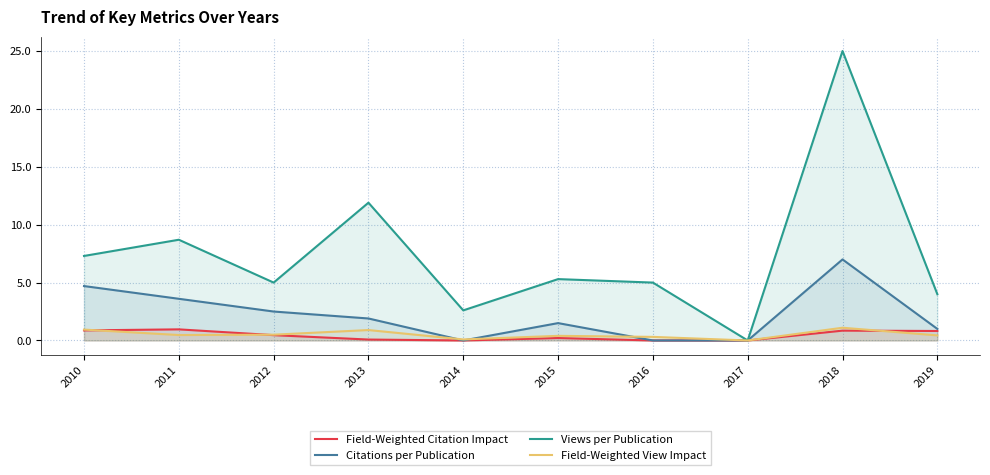

Rank the categories by Field-Weighted Citation Impact value from highest to lowest.

2011, 2010, 2018, 2019, 2012, 2015, 2013, 2014, 2016, 2017